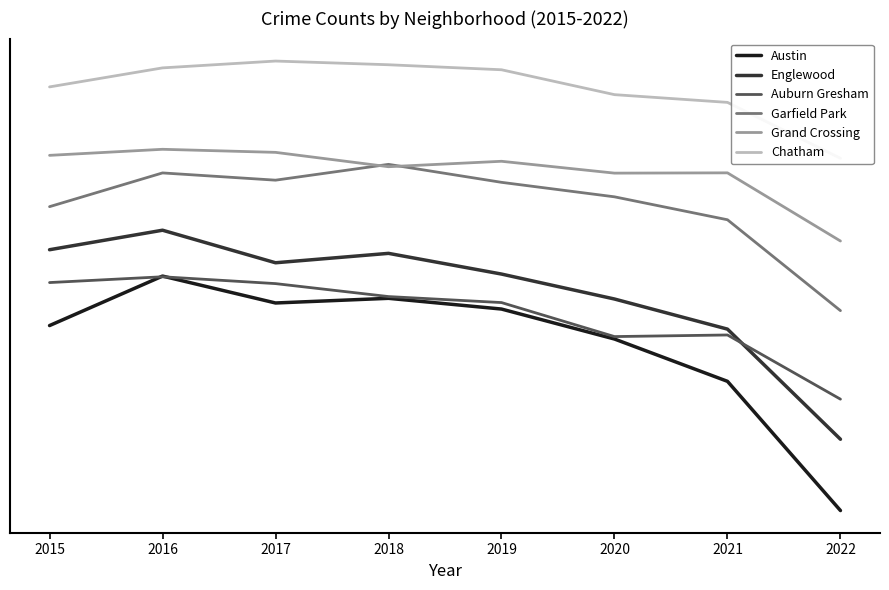

Reading right to left, what are all the values shown in this chart?

Austin: 2117	3971	4578	5008	5162	5095	5481	4771
Englewood: 3140	4720	5152	5510	5807	5672	6139	5859
Auburn Gresham: 3715	4636	4613	5101	5187	5373	5471	5388
Garfield Park: 4985	6289	6618	6826	7084	6857	6961	6477
Grand Crossing: 5984	6962	6958	7128	7050	7256	7300	7213
Chatham: 7171	7973	8084	8441	8513	8566	8468	8195